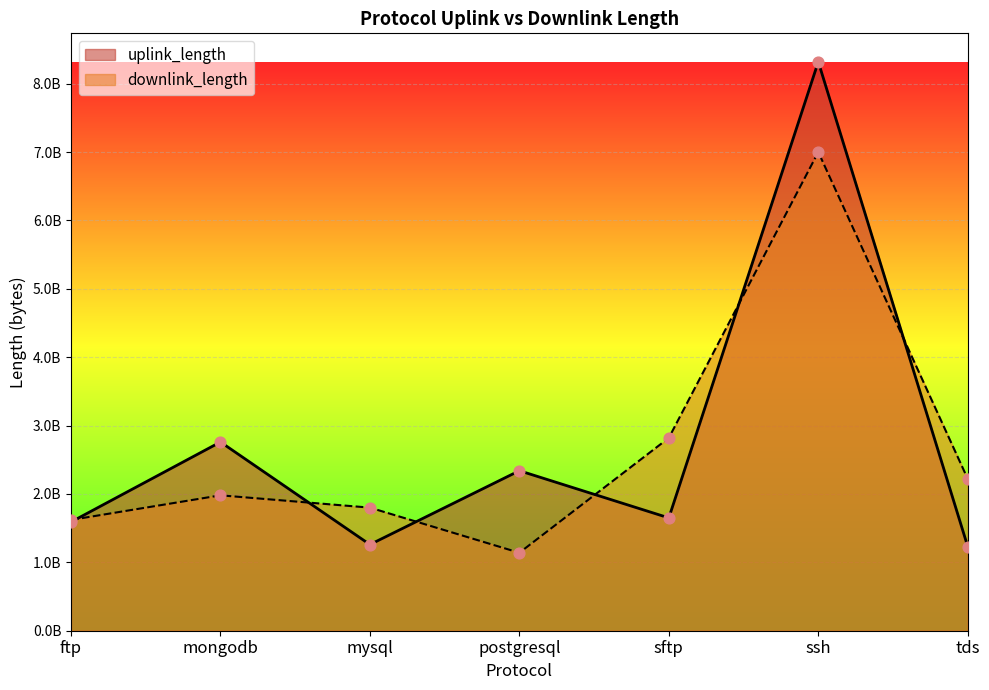

At which category is the sum across all series the highest?

ssh